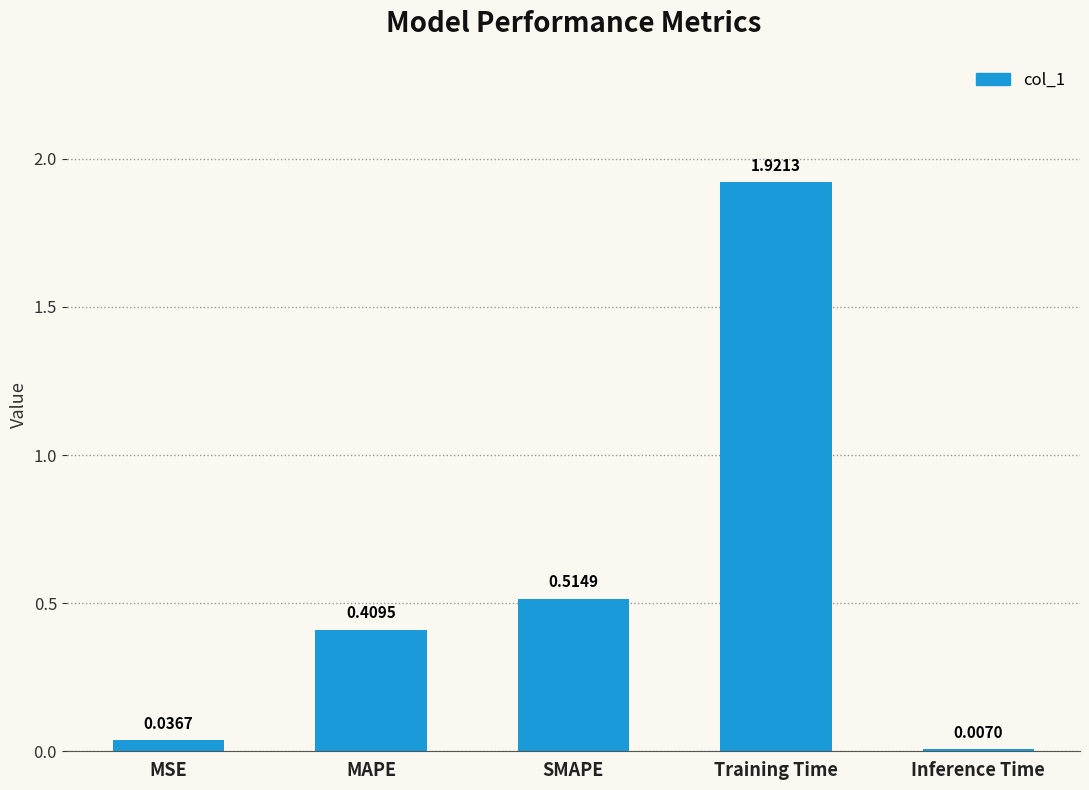

Where is the data nearest to the value 0?

Inference Time